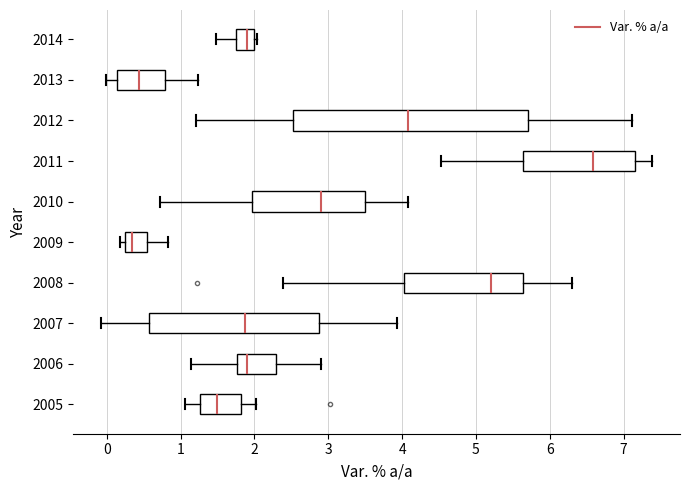

Which box's median line is the furthest to the right?

2011